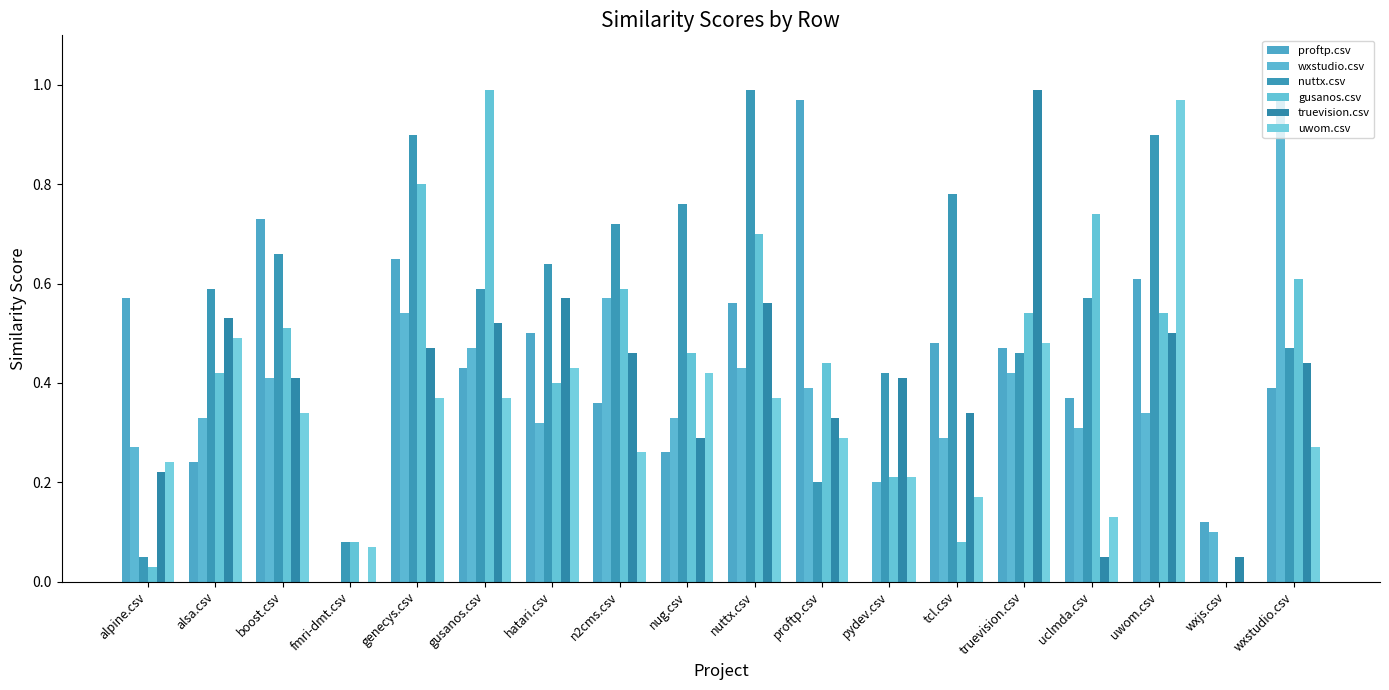

Reading left to right, transcribe all the data shown in this chart.

proftp.csv: alpine.csv=0.6	alsa.csv=0.2	boost.csv=0.7	fmri-dmt.csv=0.0	genecys.csv=0.7	gusanos.csv=0.4	hatari.csv=0.5	n2cms.csv=0.4	nug.csv=0.3	nuttx.csv=0.6	proftp.csv=1.0	pydev.csv=0.0	tcl.csv=0.5	truevision.csv=0.5	uclmda.csv=0.4	uwom.csv=0.6	wxjs.csv=0.1	wxstudio.csv=0.4
wxstudio.csv: alpine.csv=0.3	alsa.csv=0.3	boost.csv=0.4	fmri-dmt.csv=0.0	genecys.csv=0.5	gusanos.csv=0.5	hatari.csv=0.3	n2cms.csv=0.6	nug.csv=0.3	nuttx.csv=0.4	proftp.csv=0.4	pydev.csv=0.2	tcl.csv=0.3	truevision.csv=0.4	uclmda.csv=0.3	uwom.csv=0.3	wxjs.csv=0.1	wxstudio.csv=1.0
nuttx.csv: alpine.csv=0.1	alsa.csv=0.6	boost.csv=0.7	fmri-dmt.csv=0.1	genecys.csv=0.9	gusanos.csv=0.6	hatari.csv=0.6	n2cms.csv=0.7	nug.csv=0.8	nuttx.csv=1.0	proftp.csv=0.2	pydev.csv=0.4	tcl.csv=0.8	truevision.csv=0.5	uclmda.csv=0.6	uwom.csv=0.9	wxjs.csv=0.0	wxstudio.csv=0.5
gusanos.csv: alpine.csv=0.0	alsa.csv=0.4	boost.csv=0.5	fmri-dmt.csv=0.1	genecys.csv=0.8	gusanos.csv=1.0	hatari.csv=0.4	n2cms.csv=0.6	nug.csv=0.5	nuttx.csv=0.7	proftp.csv=0.4	pydev.csv=0.2	tcl.csv=0.1	truevision.csv=0.5	uclmda.csv=0.7	uwom.csv=0.5	wxjs.csv=0.0	wxstudio.csv=0.6
truevision.csv: alpine.csv=0.2	alsa.csv=0.5	boost.csv=0.4	fmri-dmt.csv=0.0	genecys.csv=0.5	gusanos.csv=0.5	hatari.csv=0.6	n2cms.csv=0.5	nug.csv=0.3	nuttx.csv=0.6	proftp.csv=0.3	pydev.csv=0.4	tcl.csv=0.3	truevision.csv=1.0	uclmda.csv=0.1	uwom.csv=0.5	wxjs.csv=0.1	wxstudio.csv=0.4
uwom.csv: alpine.csv=0.2	alsa.csv=0.5	boost.csv=0.3	fmri-dmt.csv=0.1	genecys.csv=0.4	gusanos.csv=0.4	hatari.csv=0.4	n2cms.csv=0.3	nug.csv=0.4	nuttx.csv=0.4	proftp.csv=0.3	pydev.csv=0.2	tcl.csv=0.2	truevision.csv=0.5	uclmda.csv=0.1	uwom.csv=1.0	wxjs.csv=0.0	wxstudio.csv=0.3